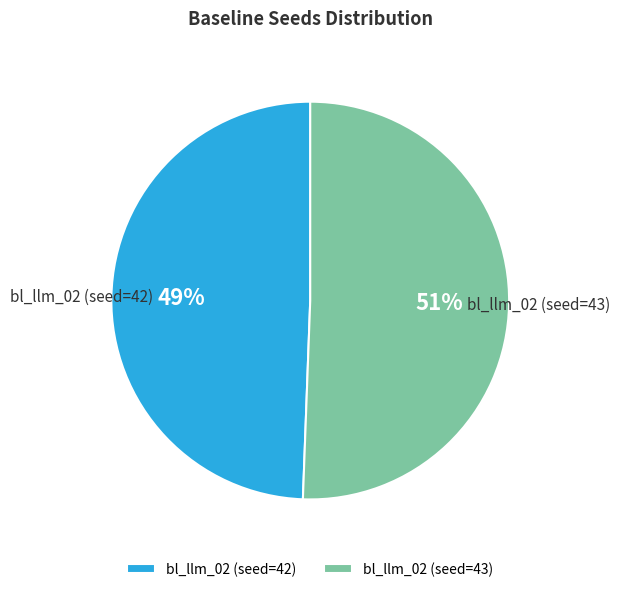

To the nearest percent, what is the average slice percentage?

50%